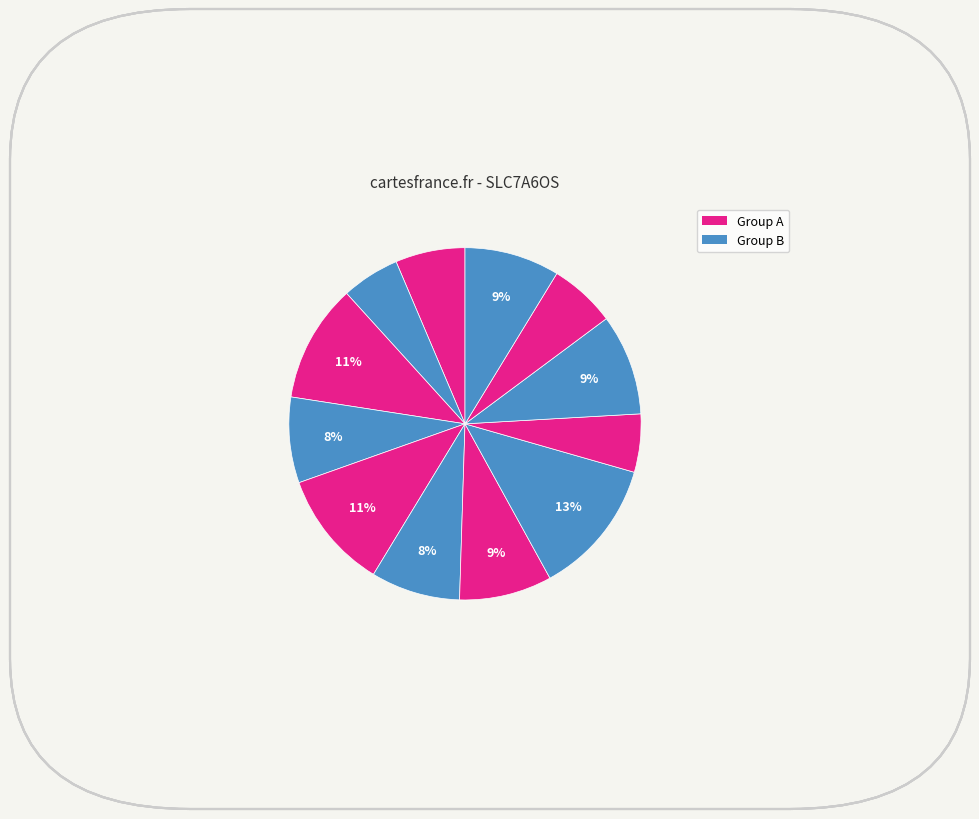

Is there any slice that represents more than half of the pie?

No